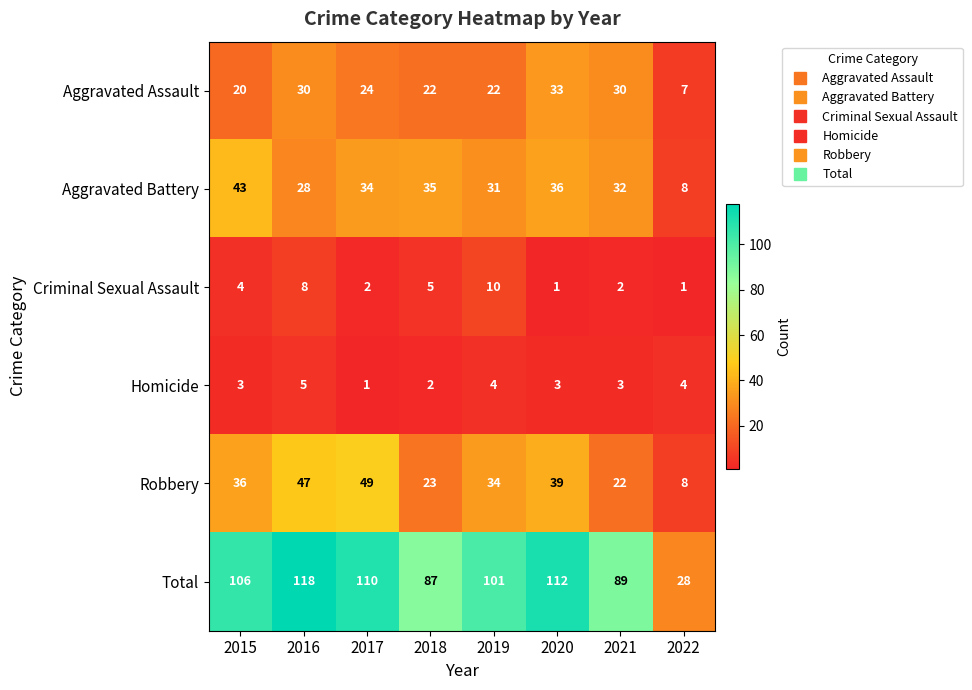

At which category is the sum across all series the highest?

2016